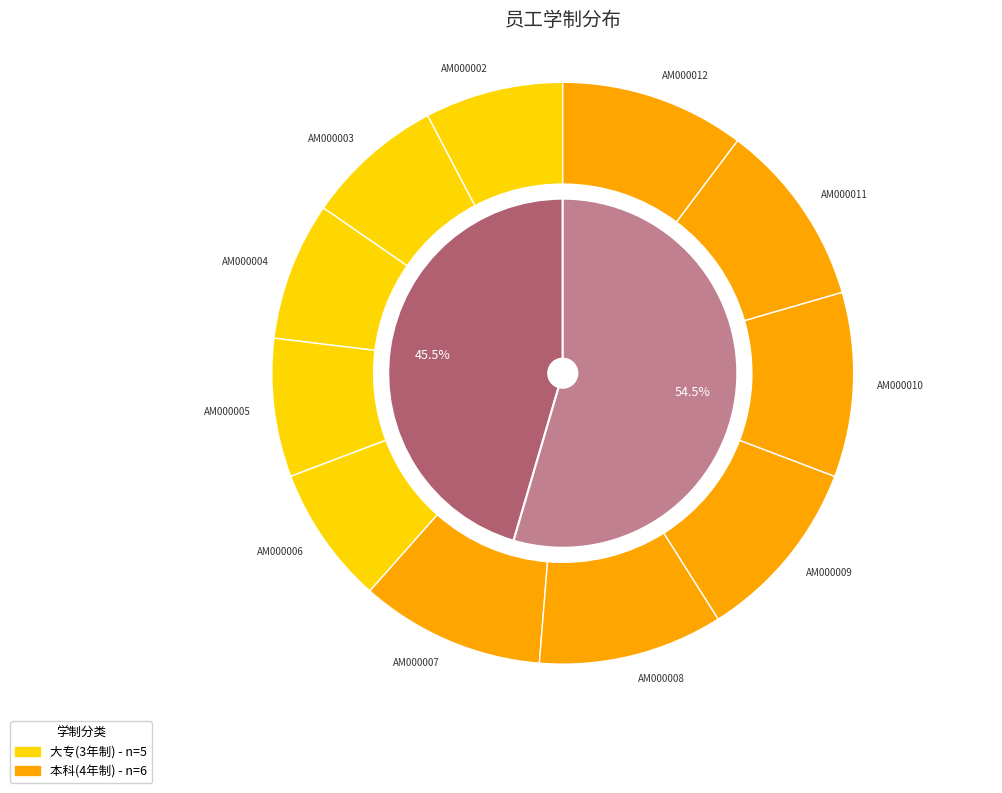

Rank the categories by value from highest to lowest.

AM000007, AM000008, AM000009, AM000010, AM000011, AM000012, AM000002, AM000003, AM000004, AM000005, AM000006